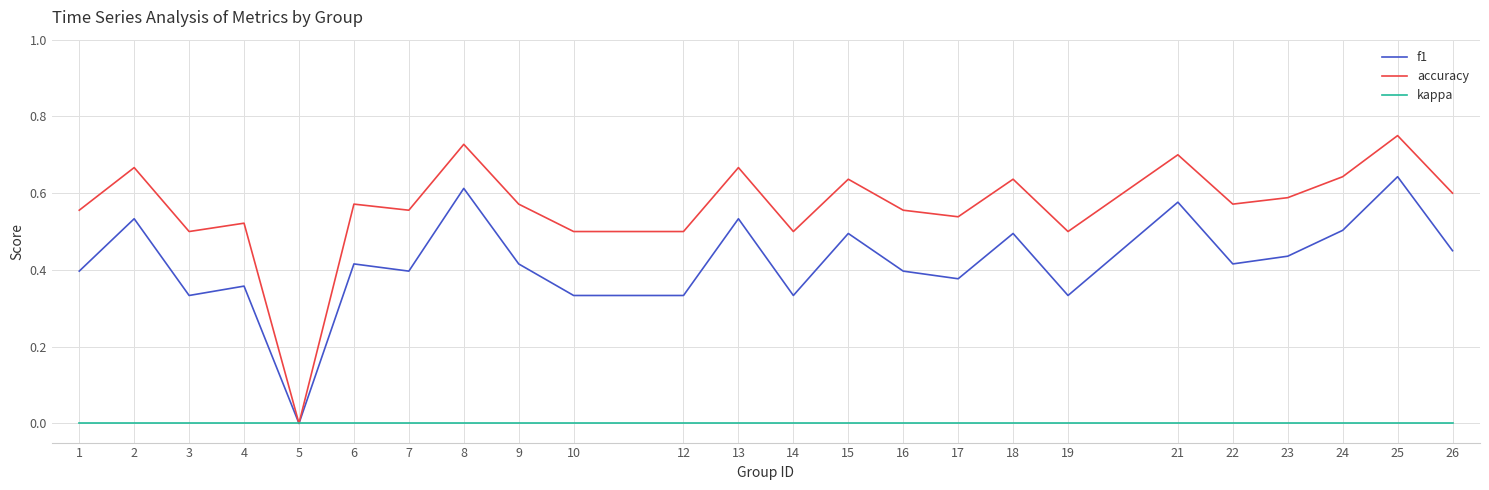

The accuracy series shows 0.6 at 7. True or false?

True